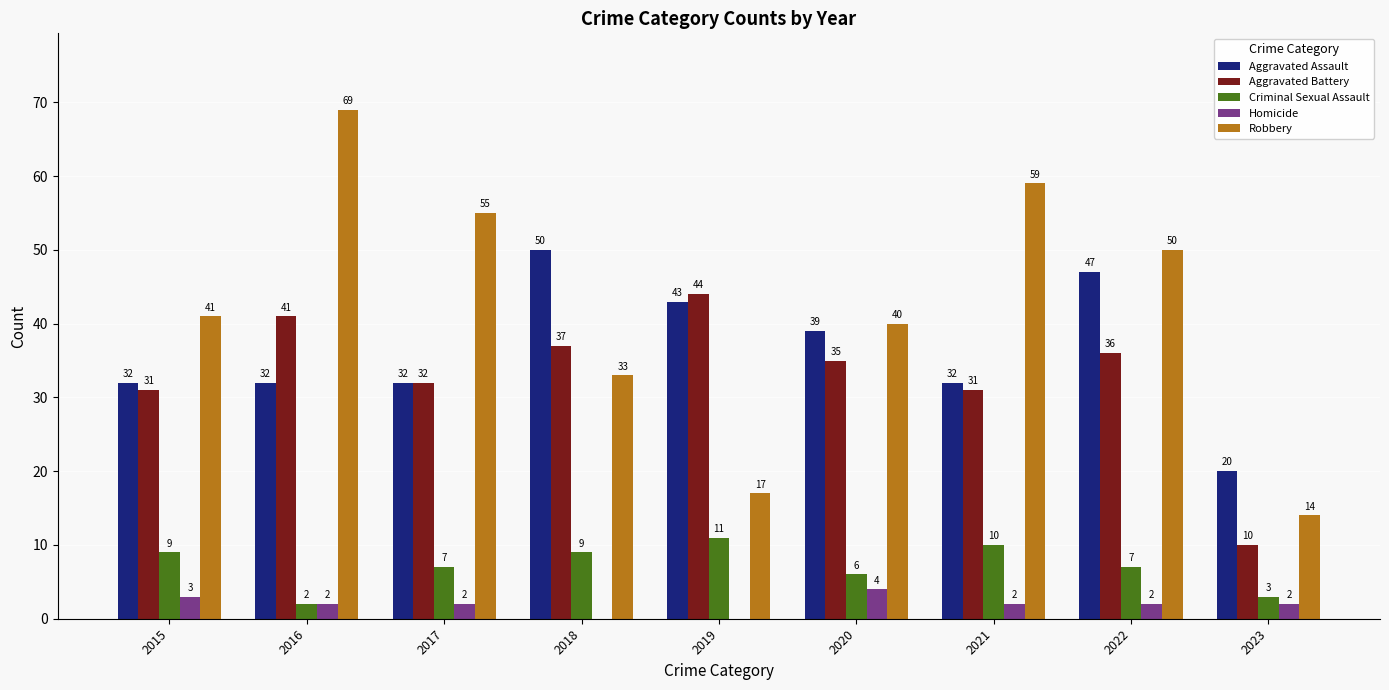

What is the sum of all Aggravated Assault values?

327